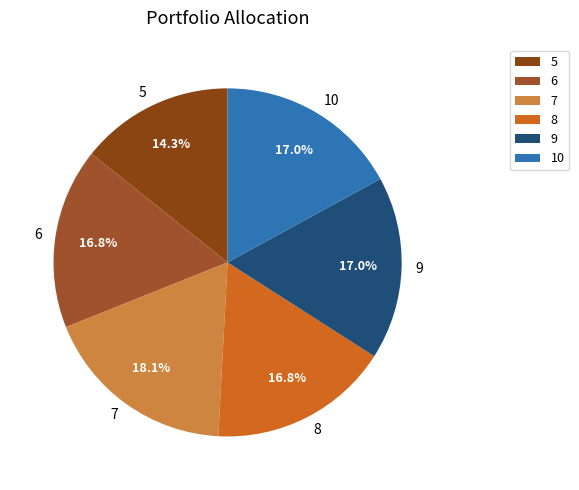

To the nearest percent, what is the difference between the largest and smallest slice percentages?

4%